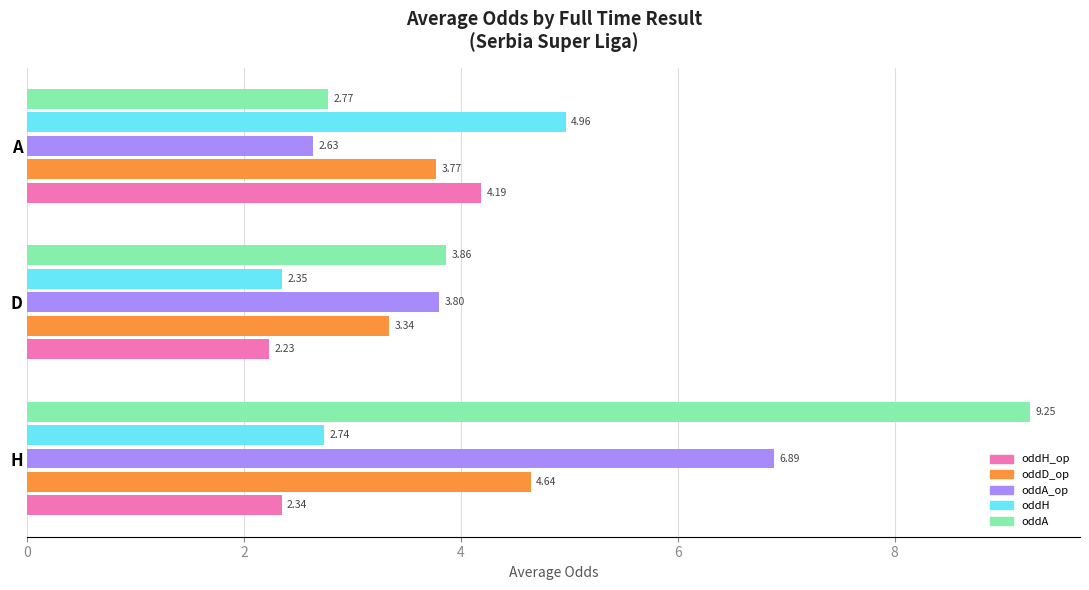

What is the spread (max minus min) of values at D?

1.6